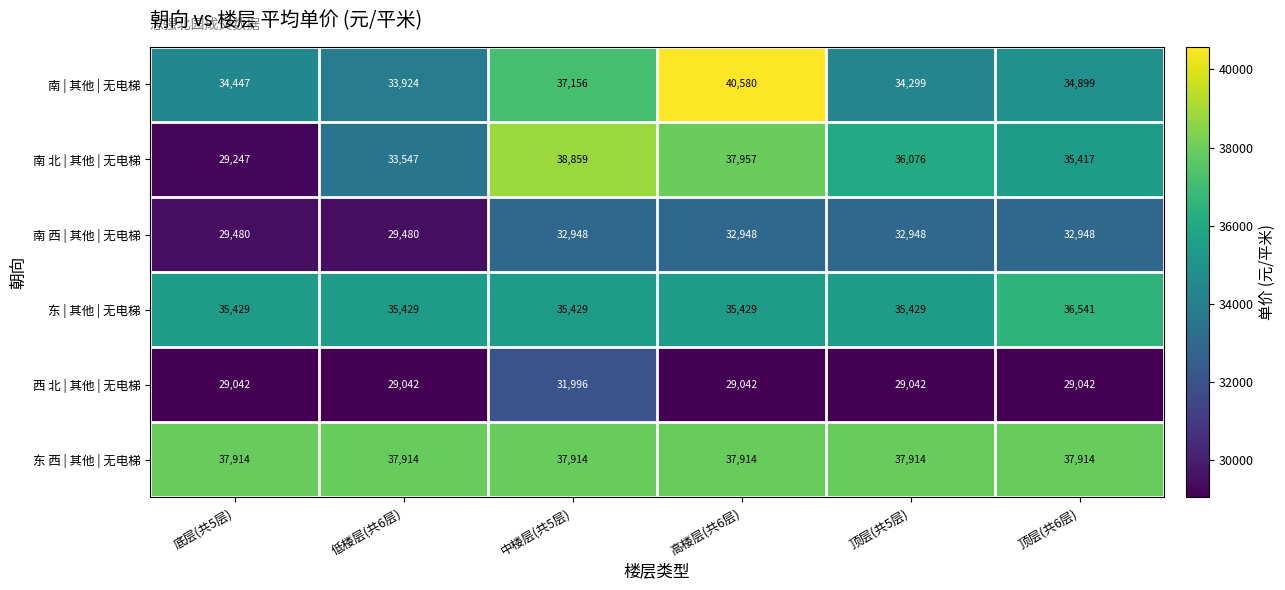

What is the smallest value displayed?

29042